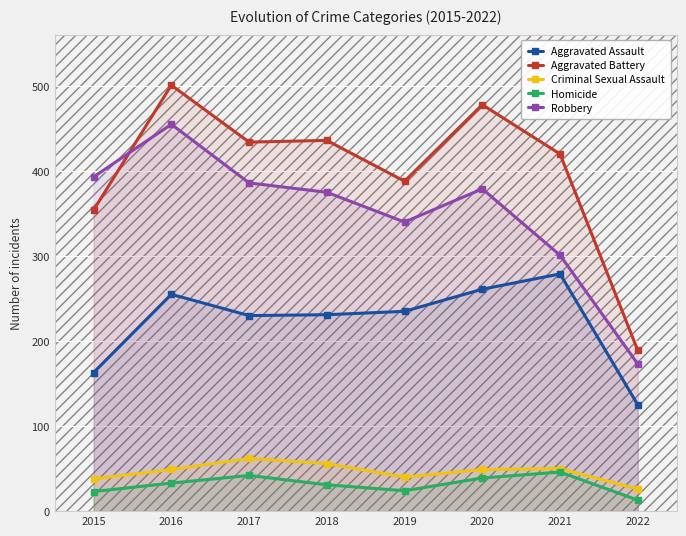

What is the sum of the Homicide values at 2021 and 2016?

79